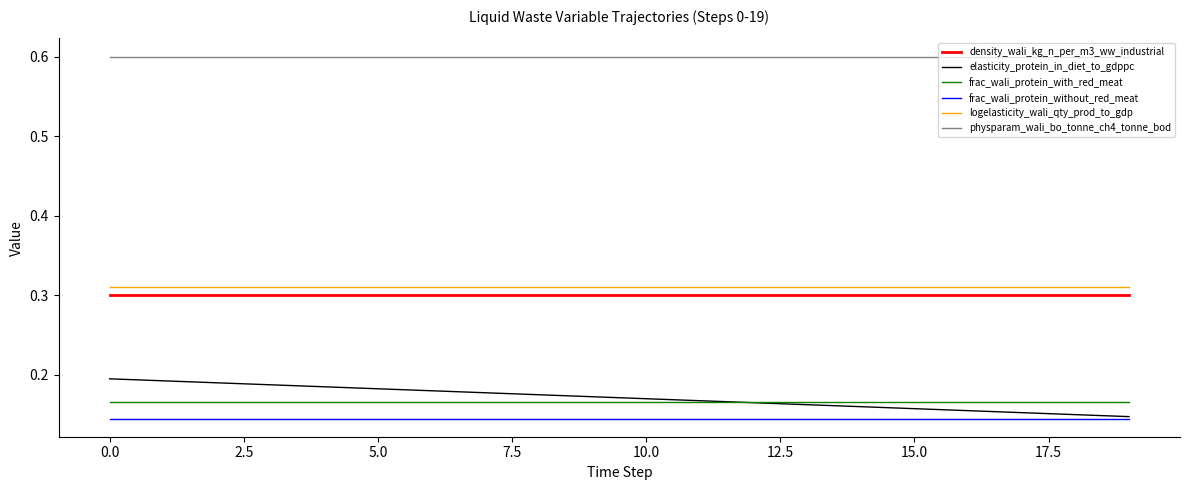

Which series has the widest spread of values?

elasticity_protein_in_diet_to_gdppc